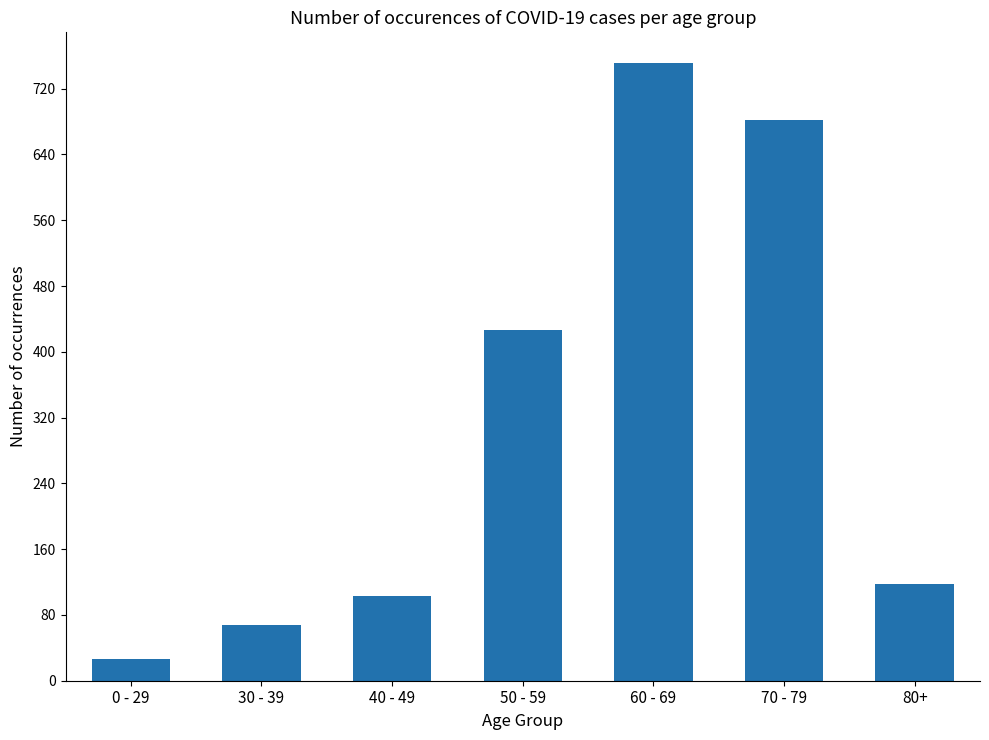

What is the change in value from 40 - 49 to 70 - 79?

+579